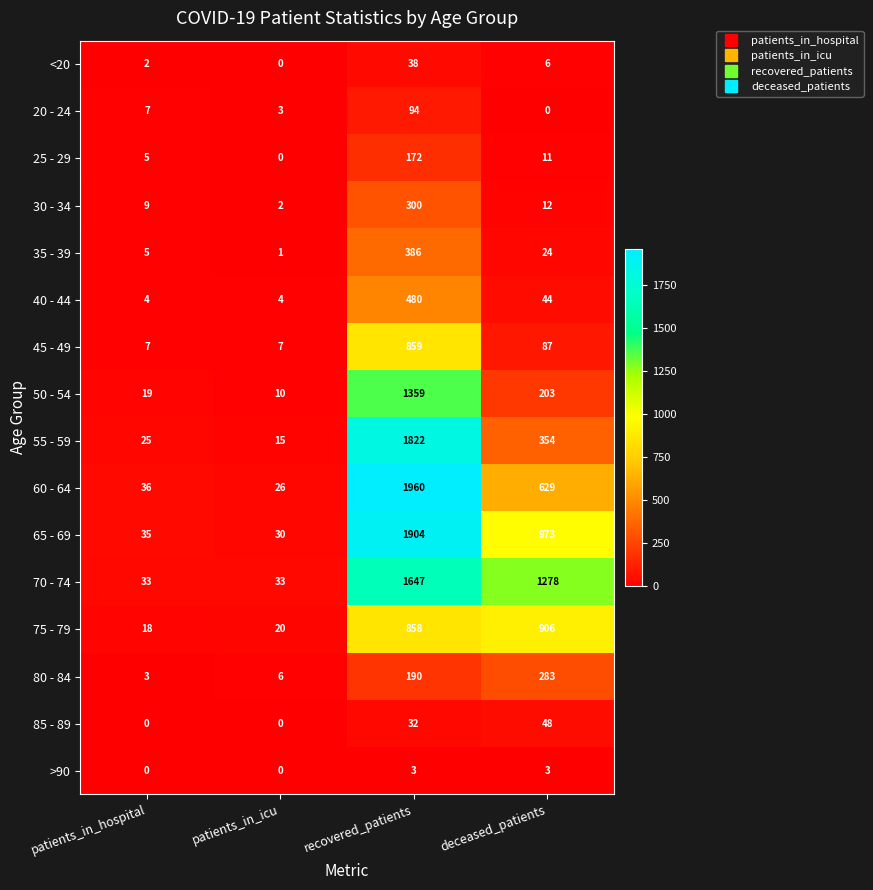

Is it true that 25 - 29 equals 288 at recovered_patients?

False